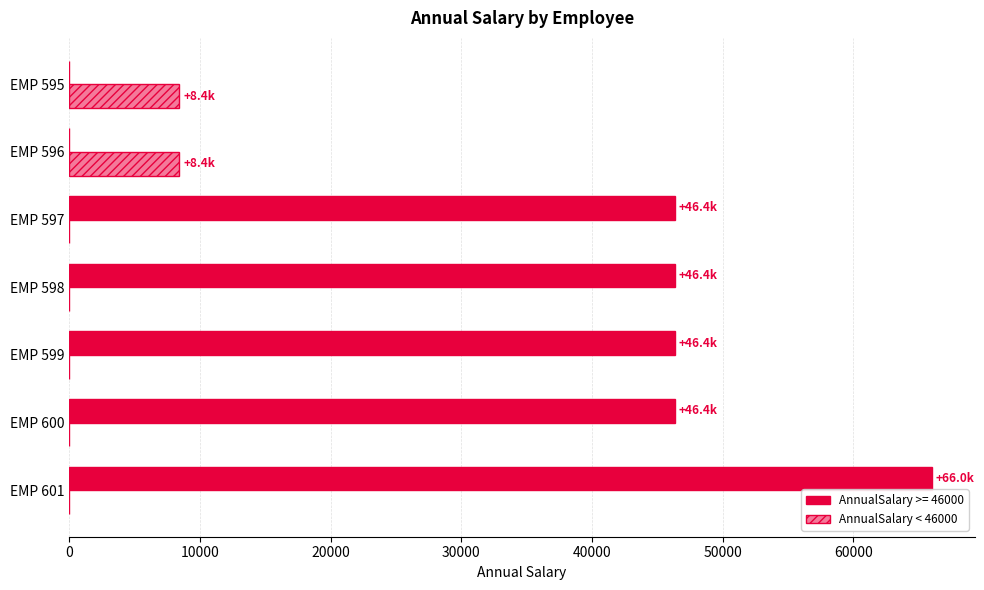

What is the greatest value displayed?

66000.0